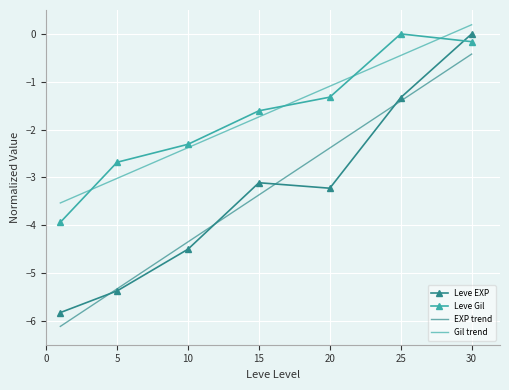

What is the greatest value displayed?

0.2